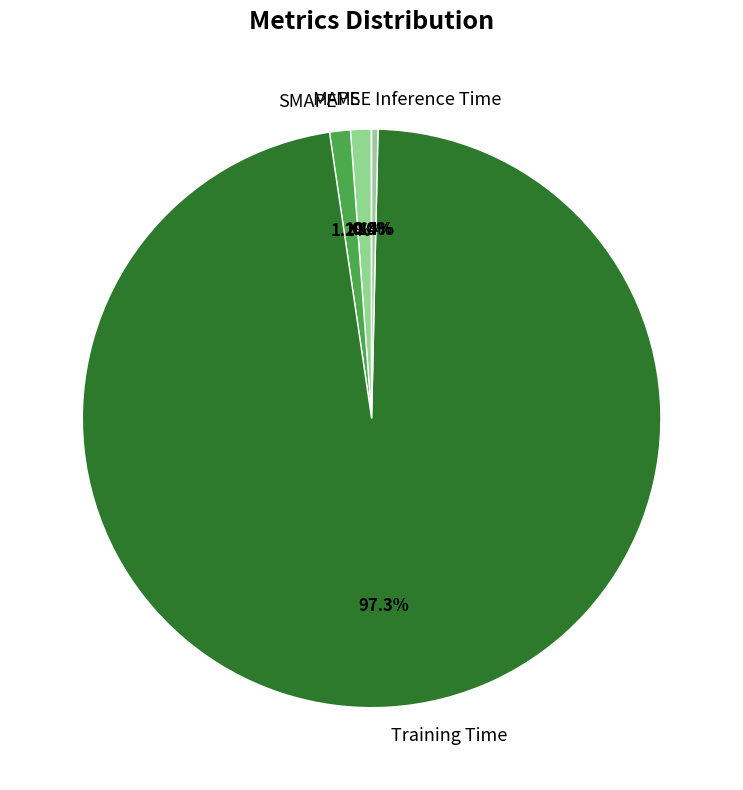

Which slice represents more than half of the pie?

Training Time